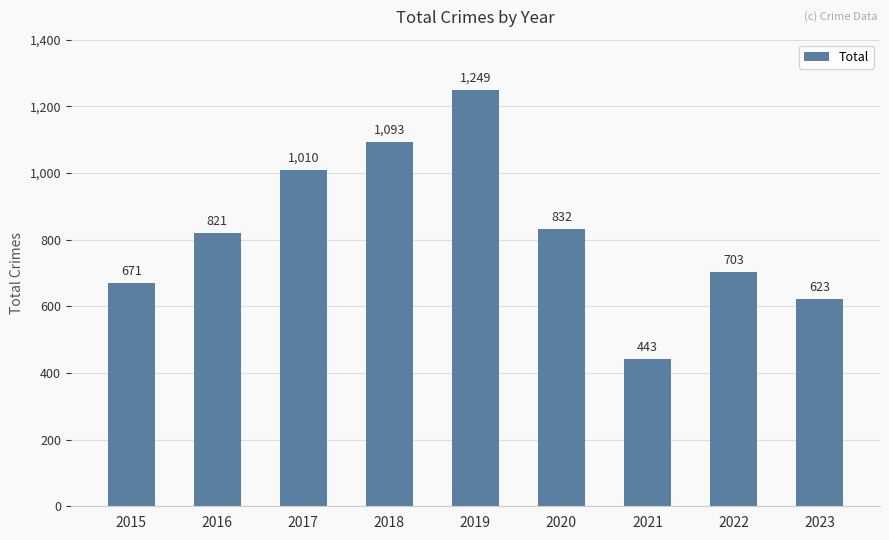

At which category does the chart reach its peak across all series?

2019